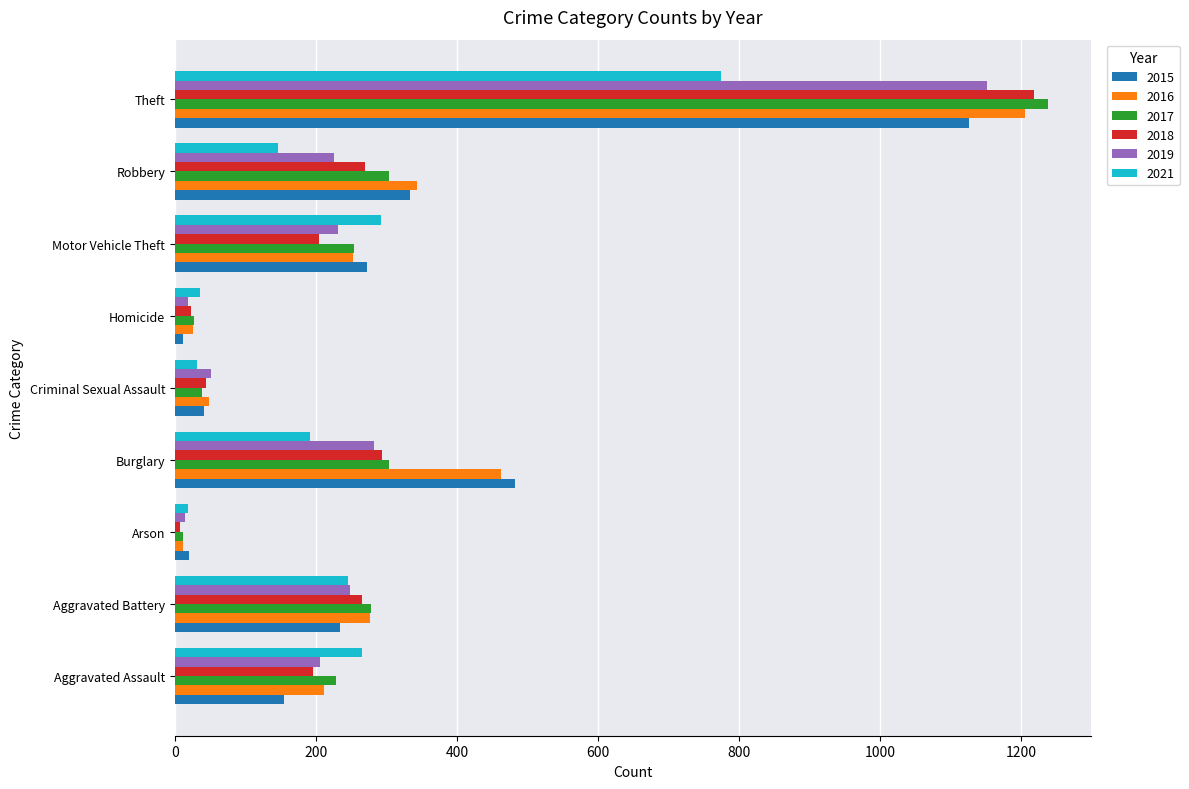

Where is 2017 nearest to the value 625?

Robbery